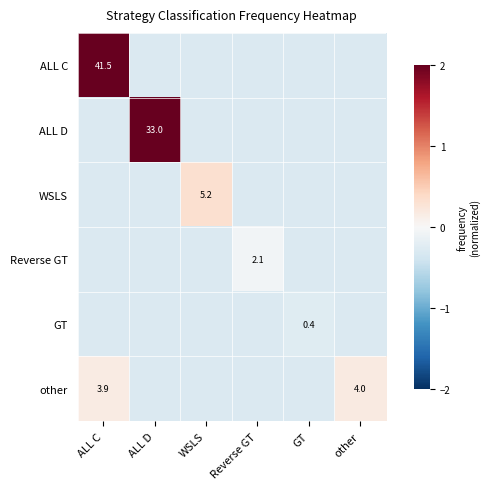

Which category has the highest value in the Reverse GT series?

Reverse GT